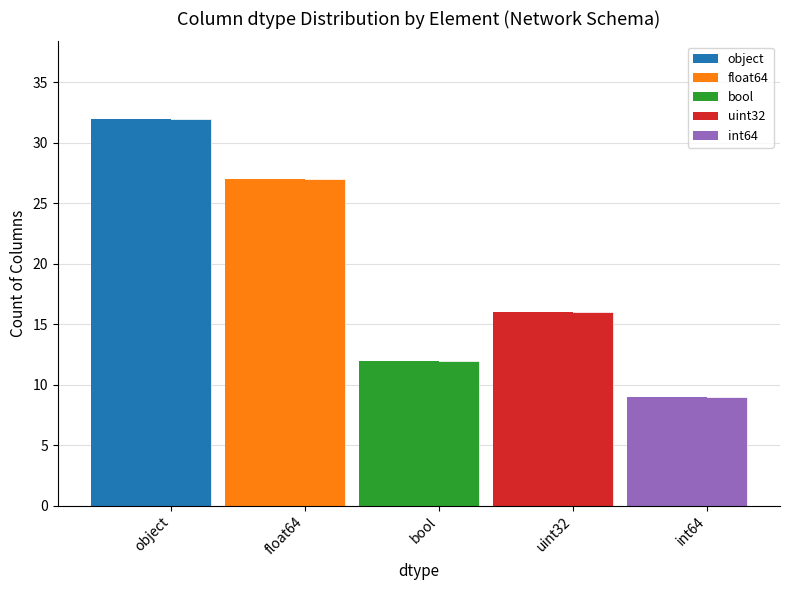

How many series are shown in this chart?

5